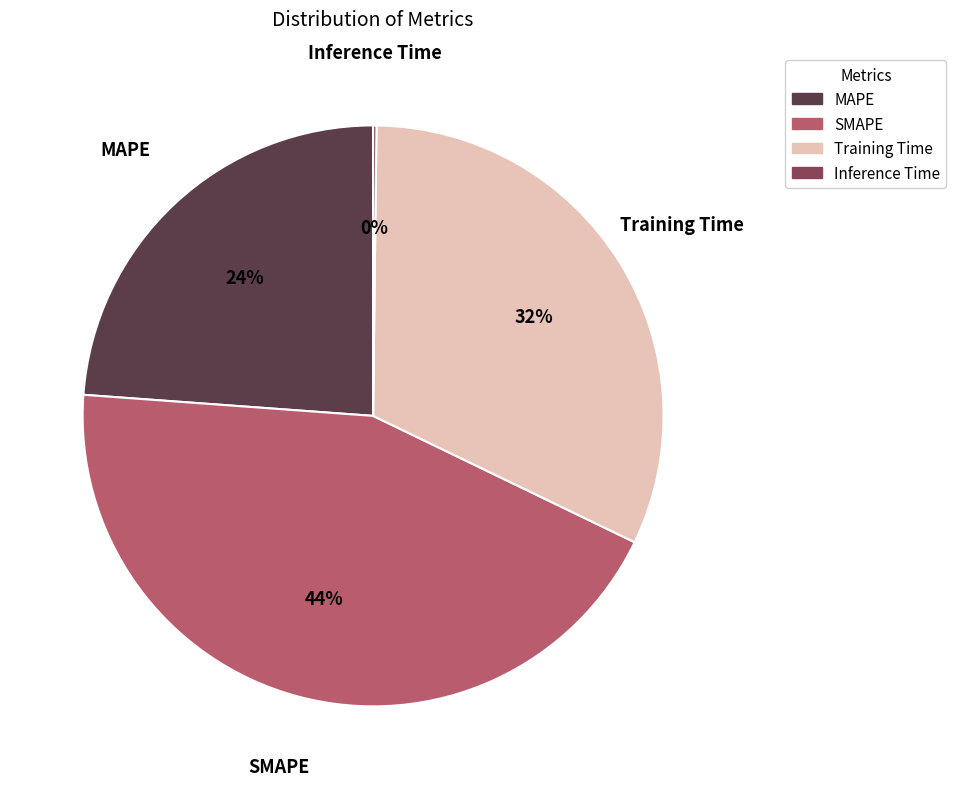

Does Training Time represent more than half of the total?

No